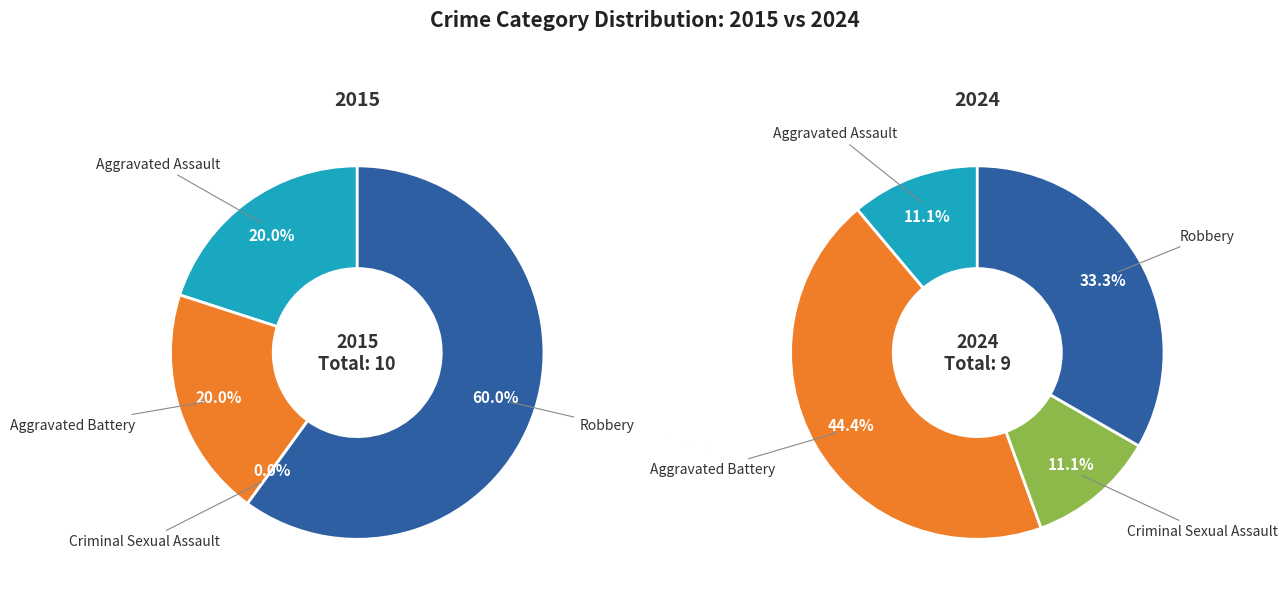

Is there any slice that represents more than half of the pie?

Yes